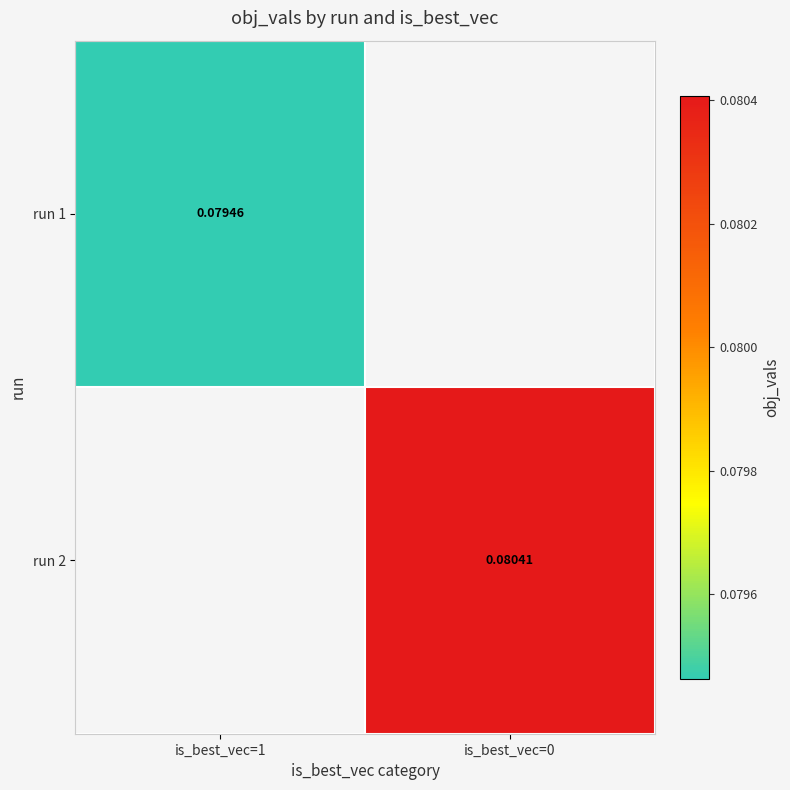

Is the value of run 2 at is_best_vec=0 greater than the value of run 1 at is_best_vec=1?

Yes